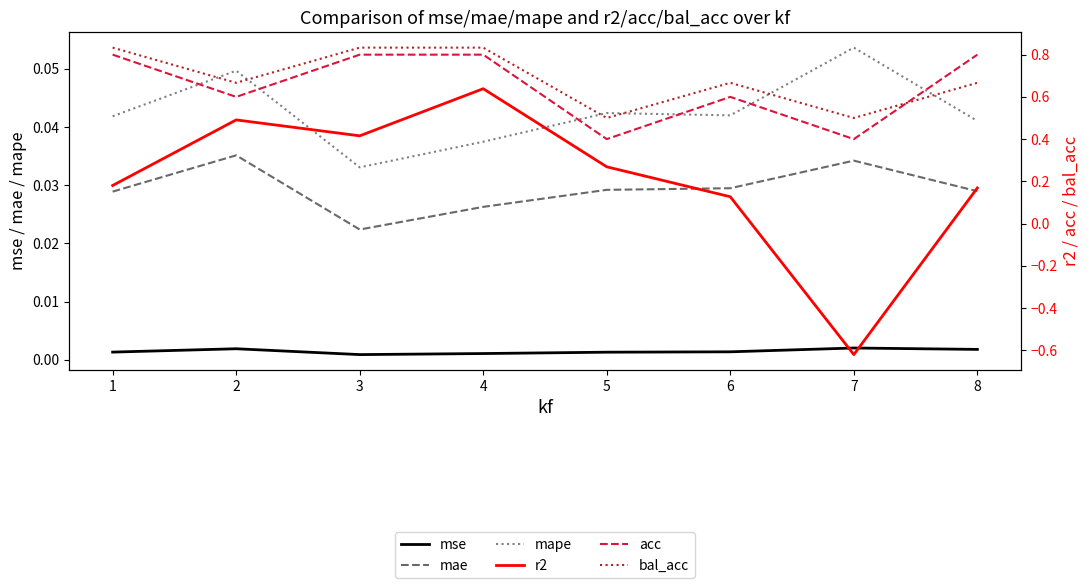

Reading left to right, what are all the values shown in this chart?

mse: 1=0.0	2=0.0	3=0.0	4=0.0	5=0.0	6=0.0	7=0.0	8=0.0
mae: 1=0.0	2=0.0	3=0.0	4=0.0	5=0.0	6=0.0	7=0.0	8=0.0
mape: 1=0.0	2=0.0	3=0.0	4=0.0	5=0.0	6=0.0	7=0.1	8=0.0
r2: 1=0.2	2=0.5	3=0.4	4=0.6	5=0.3	6=0.1	7=-0.6	8=0.2
acc: 1=0.8	2=0.6	3=0.8	4=0.8	5=0.4	6=0.6	7=0.4	8=0.8
bal_acc: 1=0.8	2=0.7	3=0.8	4=0.8	5=0.5	6=0.7	7=0.5	8=0.7